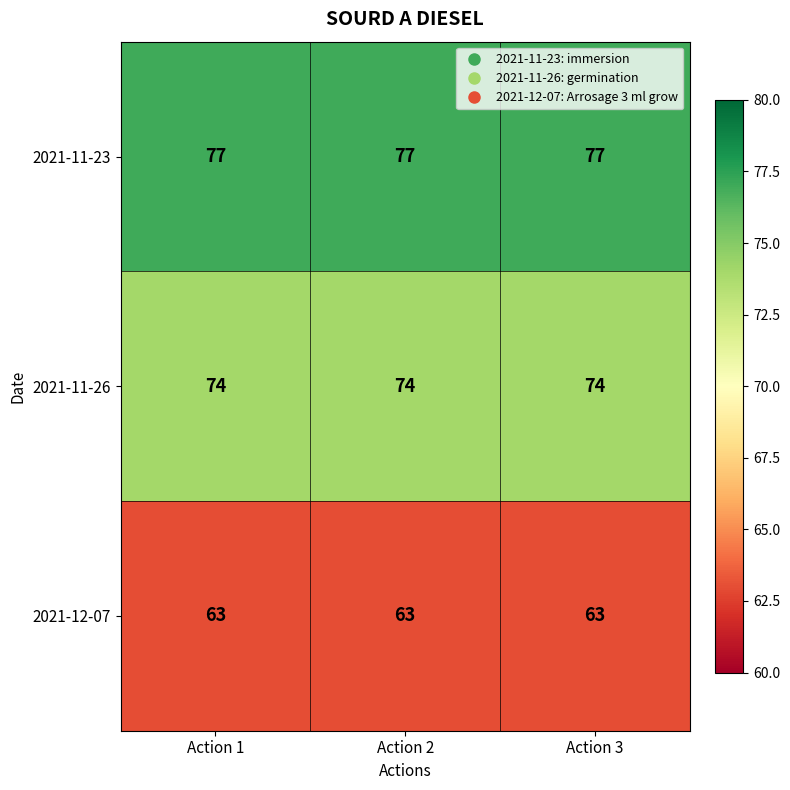

What is the sum of all 2021-11-23 values?

231